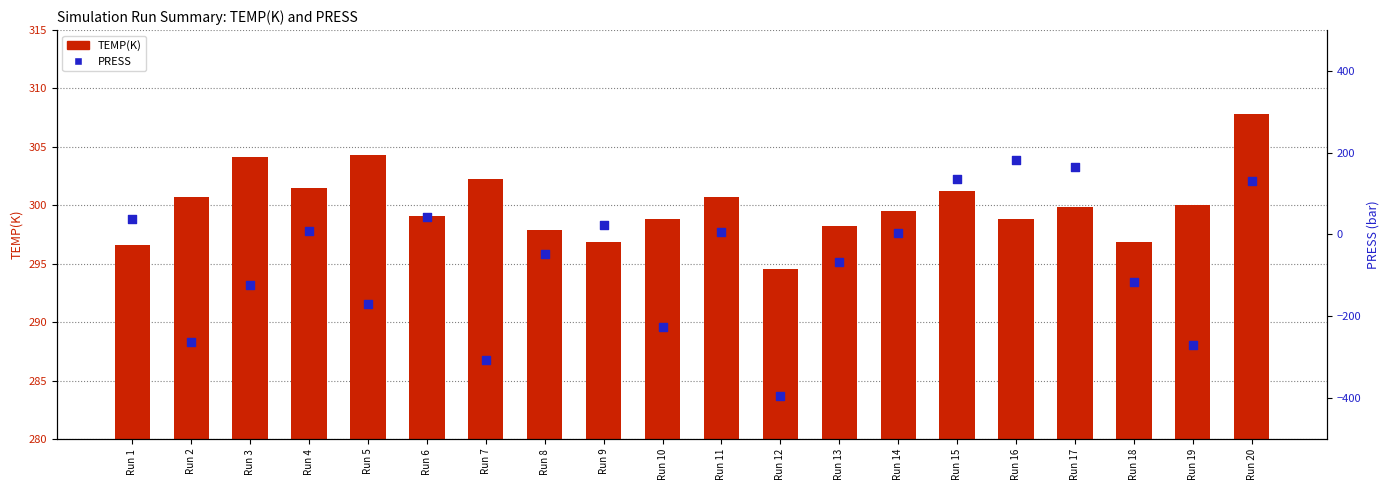

What is the total value across all series at Run 6?

342.6